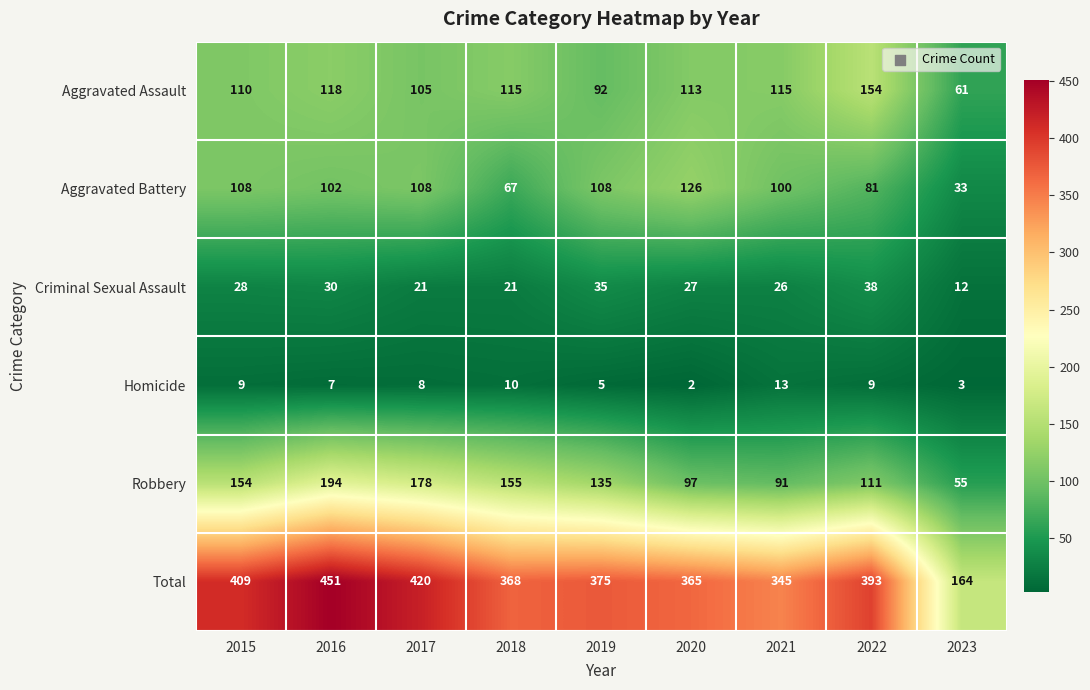

Where does the Criminal Sexual Assault series first go above 27?

2015